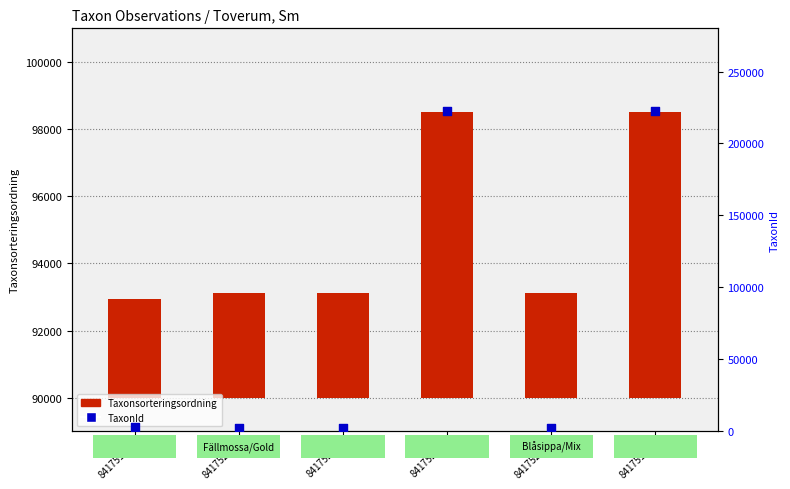

Which series has the largest Y range (max minus min)?

TaxonId